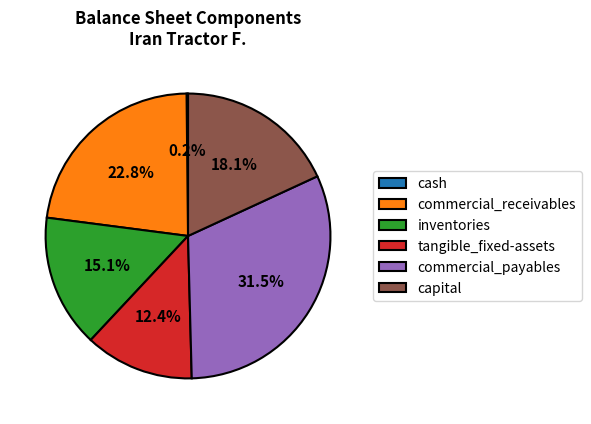

Which slice is the largest?

commercial_payables